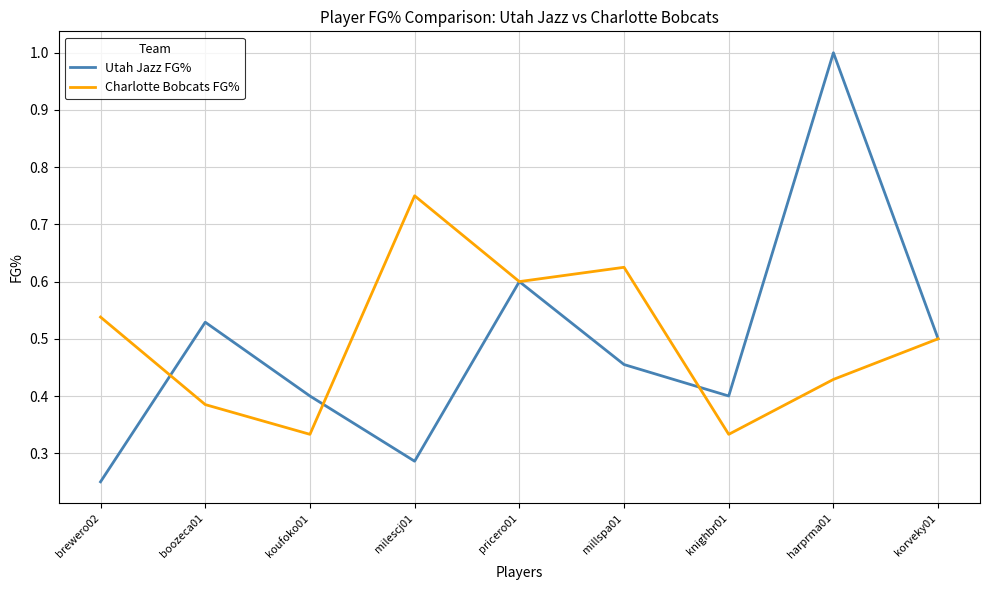

Which series has the largest range (max minus min)?

Utah Jazz FG%